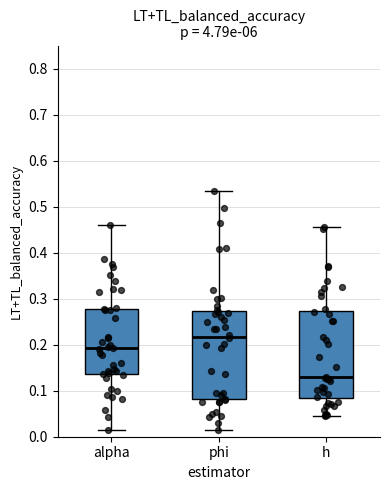

Reading left to right, transcribe this box plot: for each box, give where its median line is, the range the box spans, and where its two whiskers end, as read against the y-axis. The values are not printed on the chart, so give them approximately, as read against the axis.

alpha: median 0.19, box 0.14 to 0.28, whiskers 0.01 to 0.46
phi: median 0.22, box 0.08 to 0.27, whiskers 0.01 to 0.53
h: median 0.13, box 0.08 to 0.27, whiskers 0.05 to 0.46